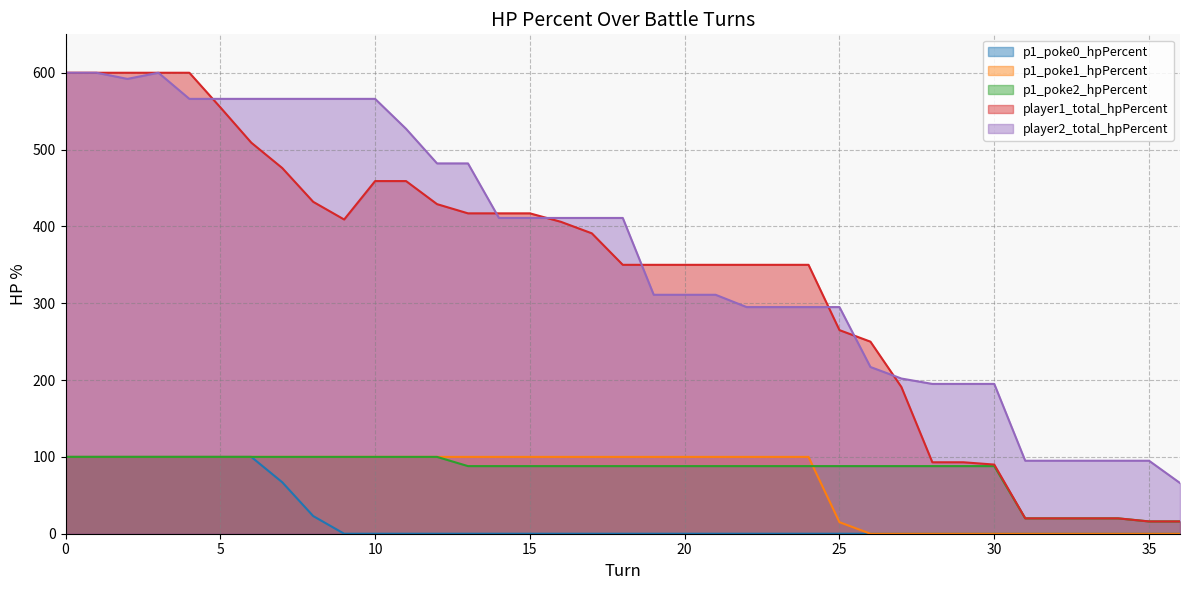

Where is p1_poke1_hpPercent nearest to the value 50?

25